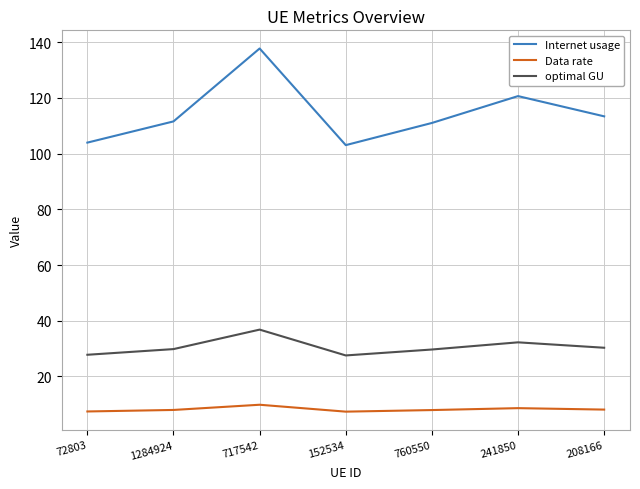

True or false: optimal GU and Data rate intersect in this chart.

False